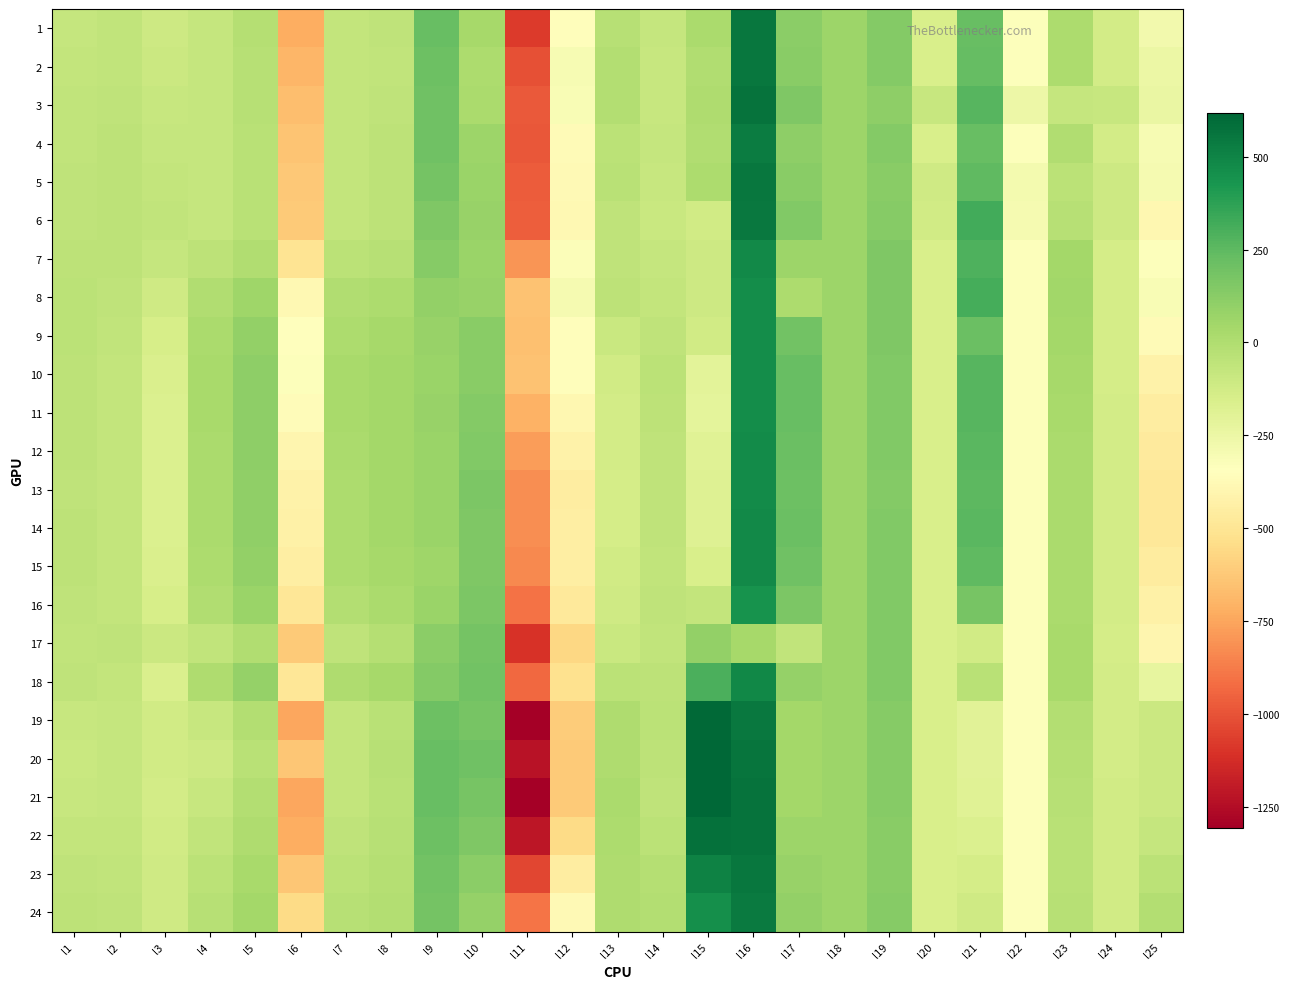

Which series changed the most between l16 and l25?

14